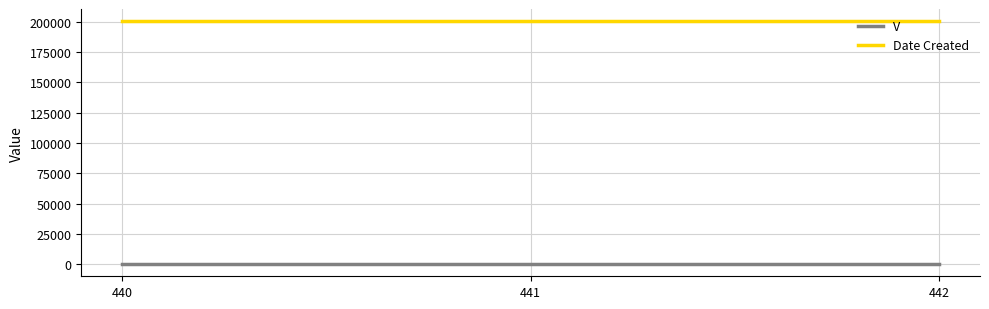

What are all the series names shown in the legend?

V, Date Created